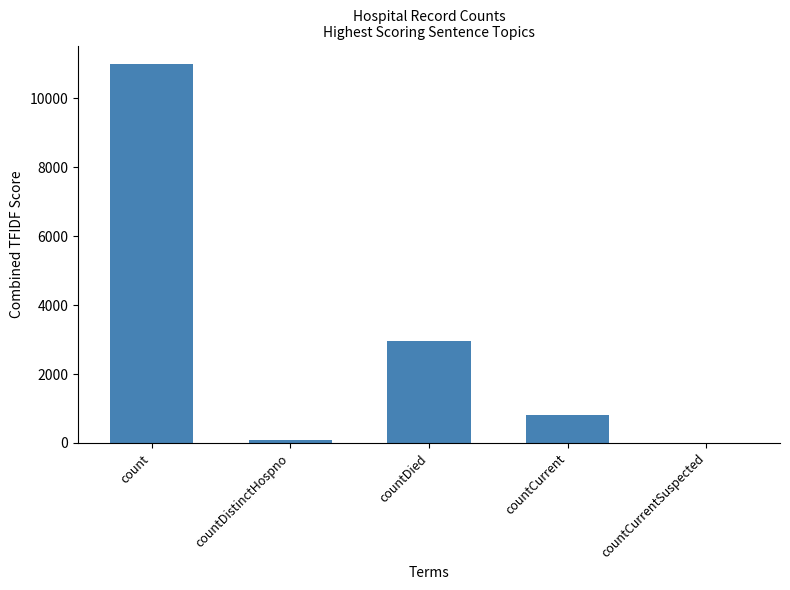

Between count and countCurrentSuspected, which is larger?

count